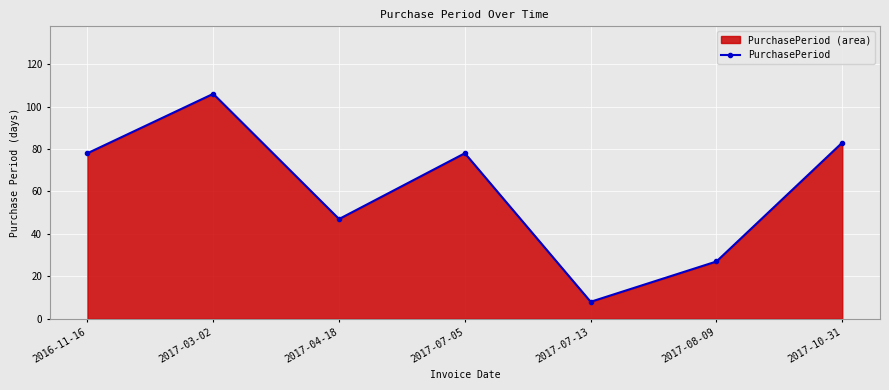

Reading left to right, transcribe all the data shown in this chart.

78	106	47	78	8	27	83